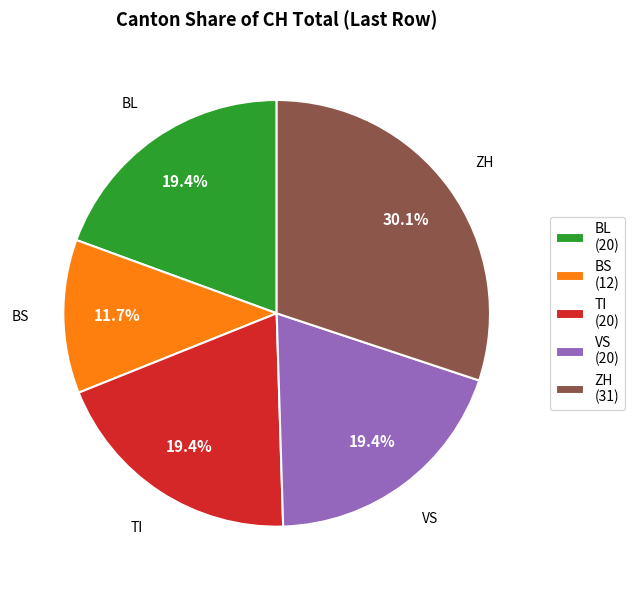

Which has a higher value, ZH (31) or BL (20)?

ZH (31)